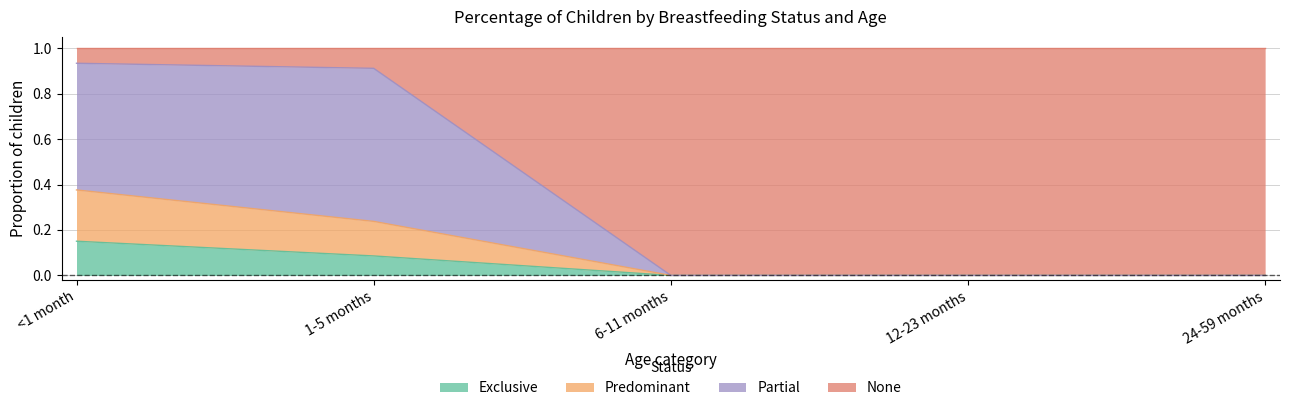

What is the label of the 1st point from the left?

<1 month